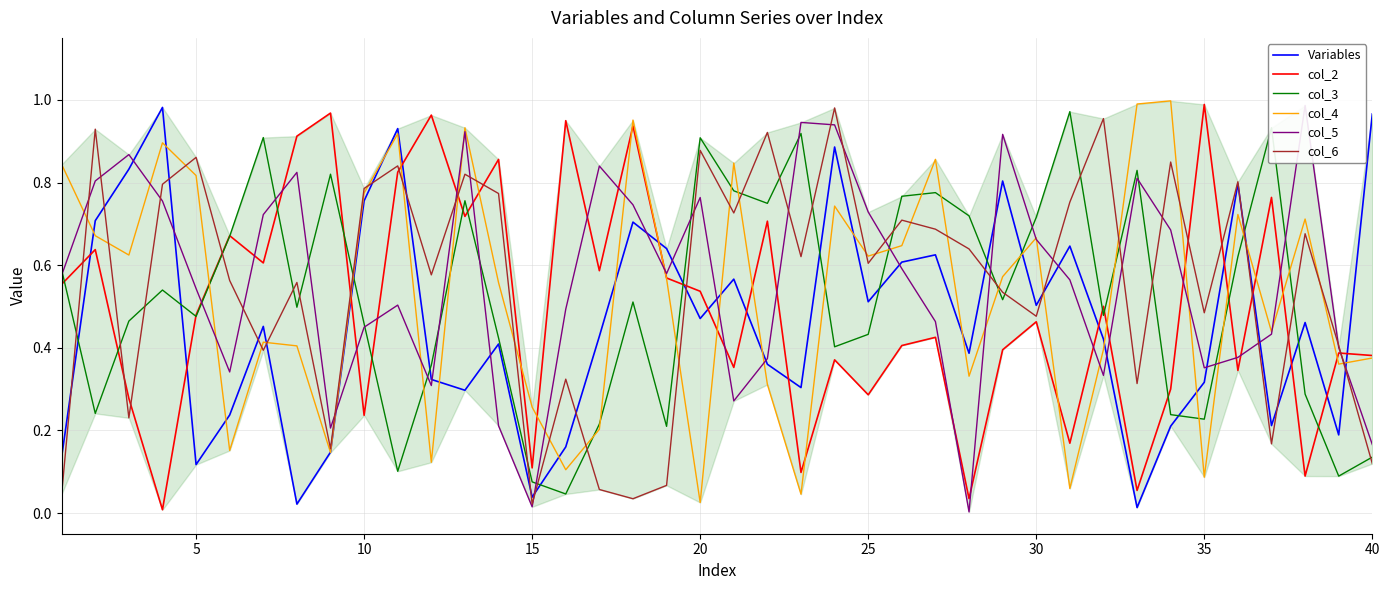

How many lines are shown in the chart?

6